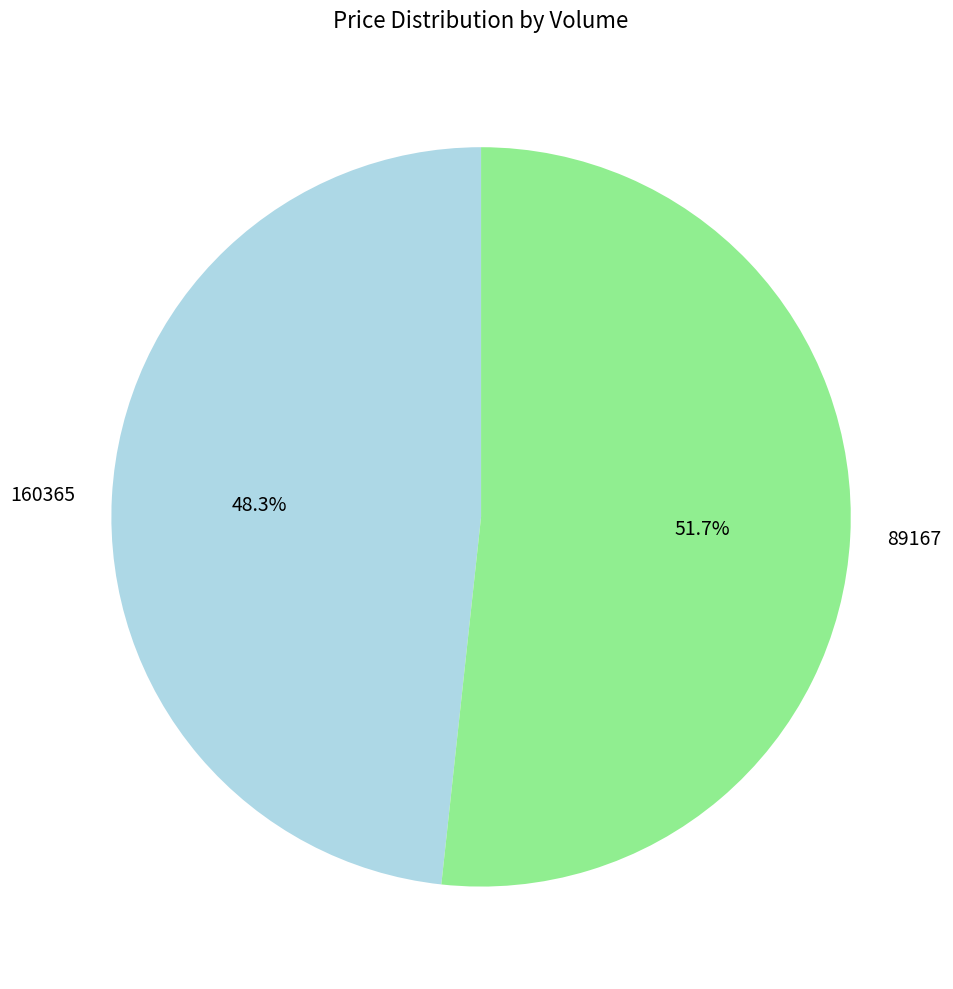

To the nearest percent, what portion does 89167 represent?

52%